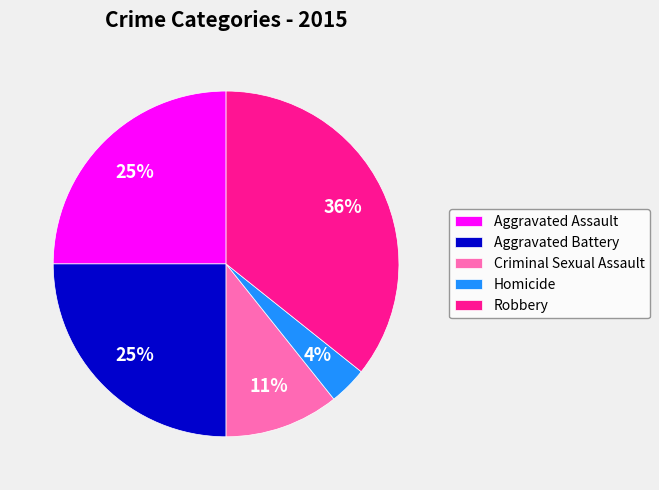

To the nearest percent, what is the difference between the largest and smallest slice percentages?

32%